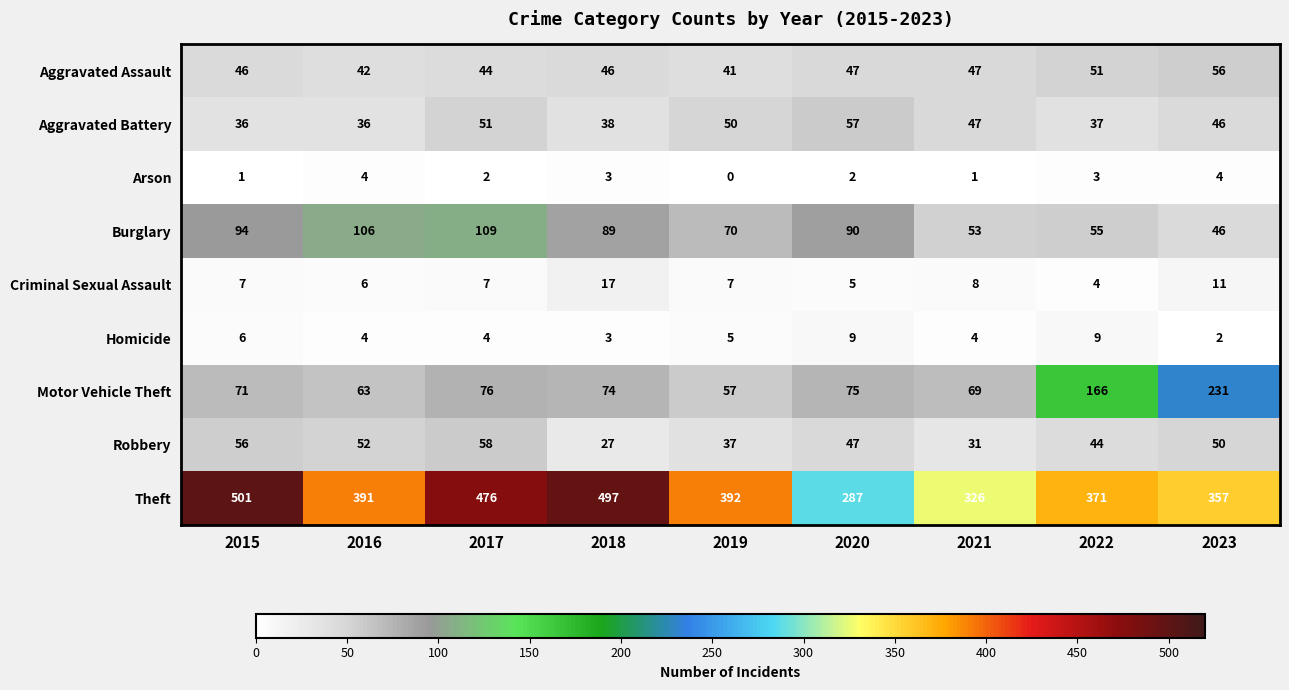

What is the sum of the Aggravated Battery values at 2020 and 2019?

107